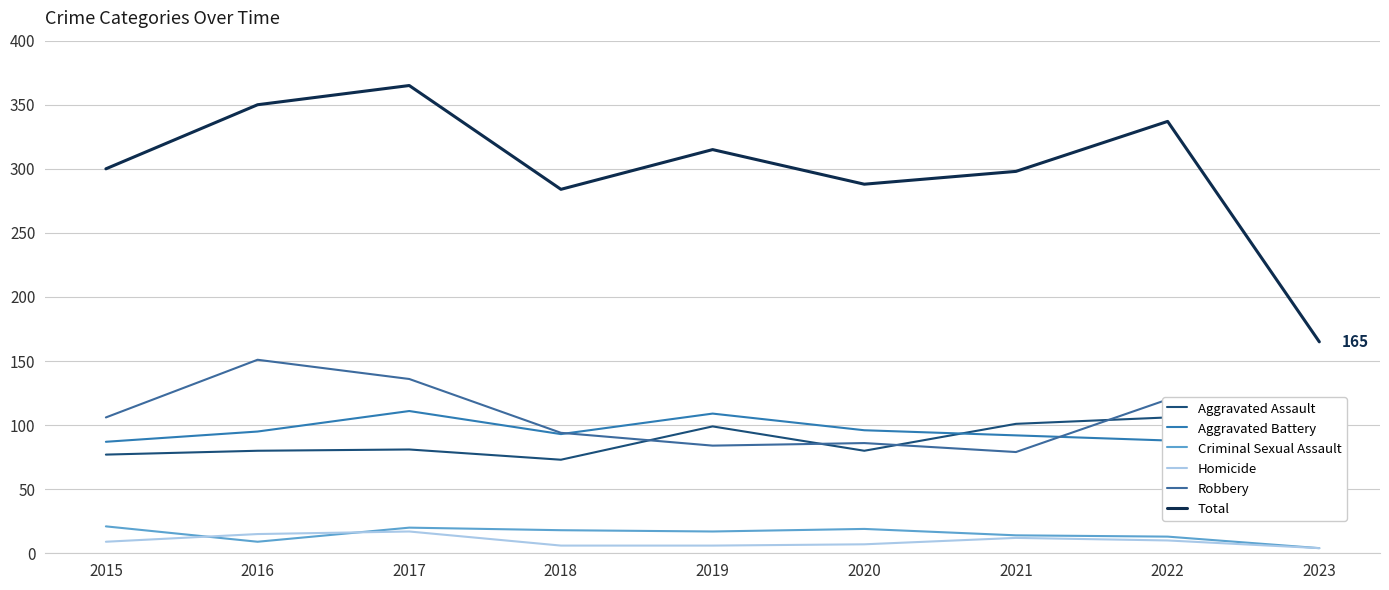

List the labels in order of Criminal Sexual Assault value, smallest first.

2023, 2016, 2022, 2021, 2019, 2018, 2020, 2017, 2015